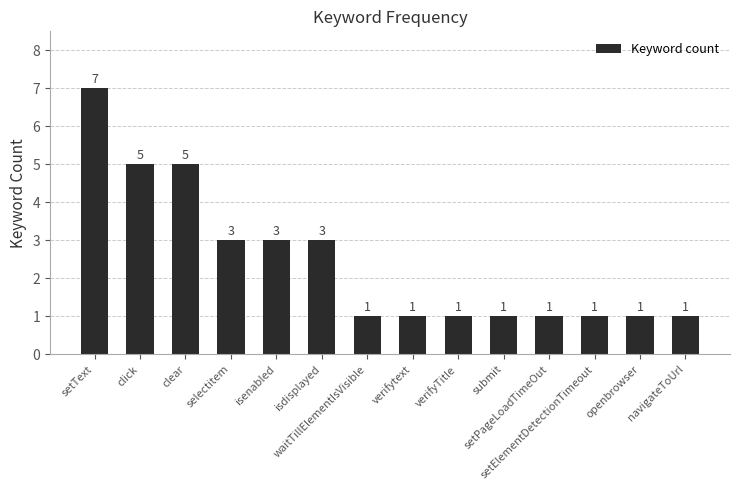

What is the difference between the maximum and second lowest values?

6